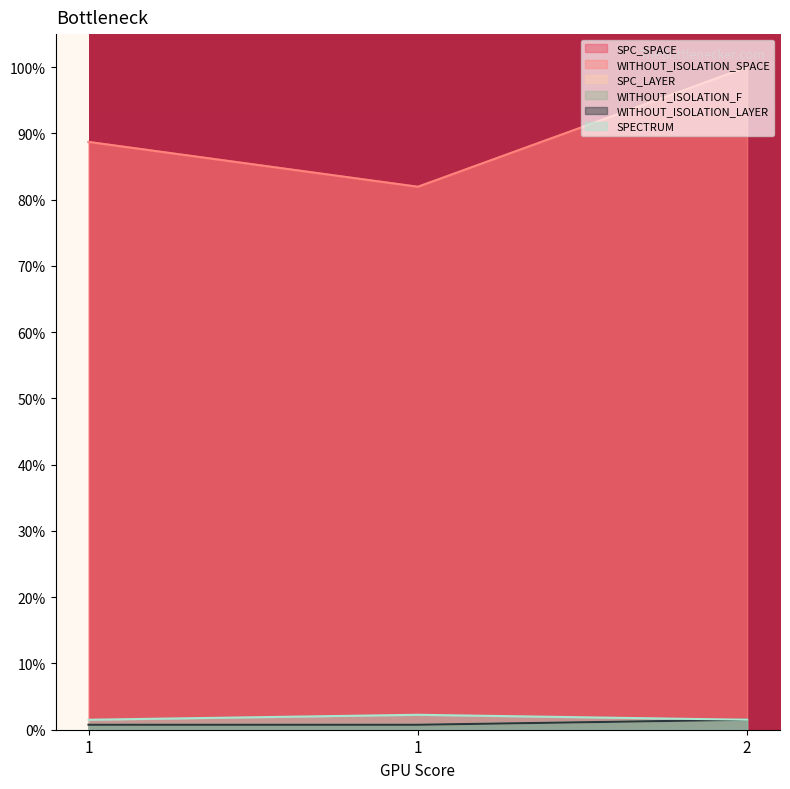

Does the chart display data point markers on the line(s)?

No